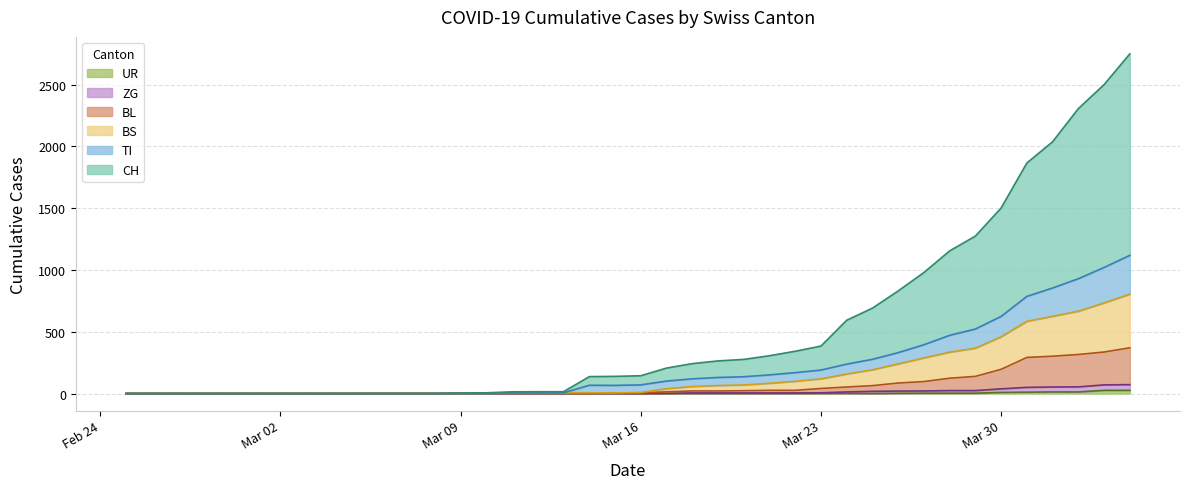

List the labels in order of BL value, largest first.

2020-04-04, 2020-04-03, 2020-04-02, 2020-04-01, 2020-03-31, 2020-03-30, 2020-03-29, 2020-03-28, 2020-03-27, 2020-03-26, 2020-03-25, 2020-03-24, 2020-03-23, 2020-03-21, 2020-03-22, 2020-03-20, 2020-03-18, 2020-03-19, 2020-03-17, 2020-03-15, 2020-03-16, 2020-03-10, 2020-03-11, 2020-03-12, 2020-03-13, 2020-03-14, 2020-03-09, 2020-02-25, 2020-02-26, 2020-02-27, 2020-02-28, 2020-02-29, 2020-03-01, 2020-03-02, 2020-03-03, 2020-03-04, 2020-03-05, 2020-03-06, 2020-03-07, 2020-03-08